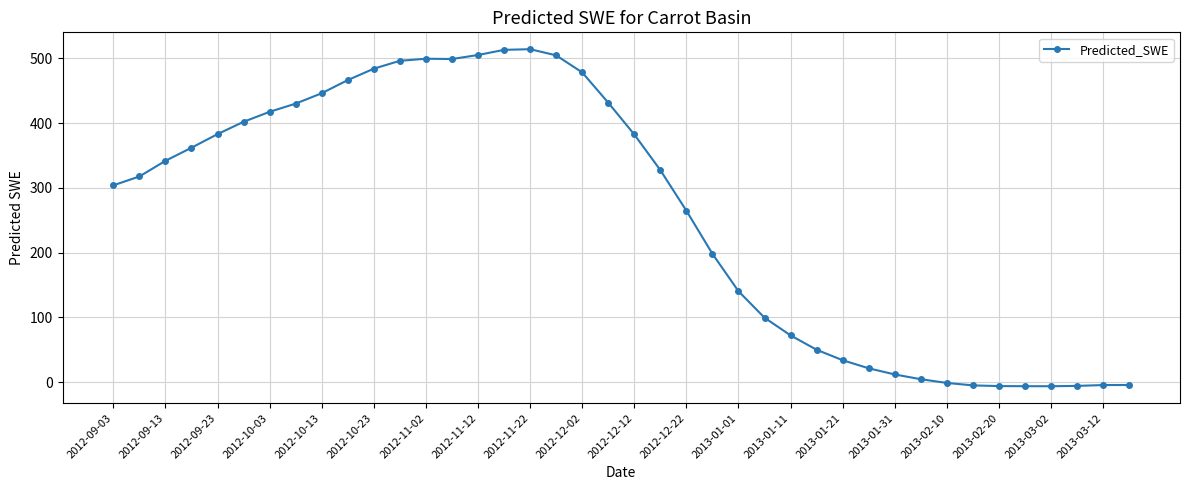

What is the maximum value shown in the chart?

514.2